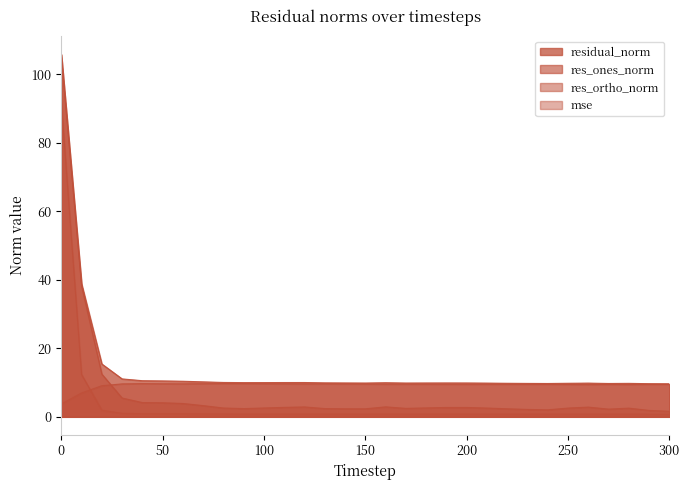

Count the number of data series in this chart.

4